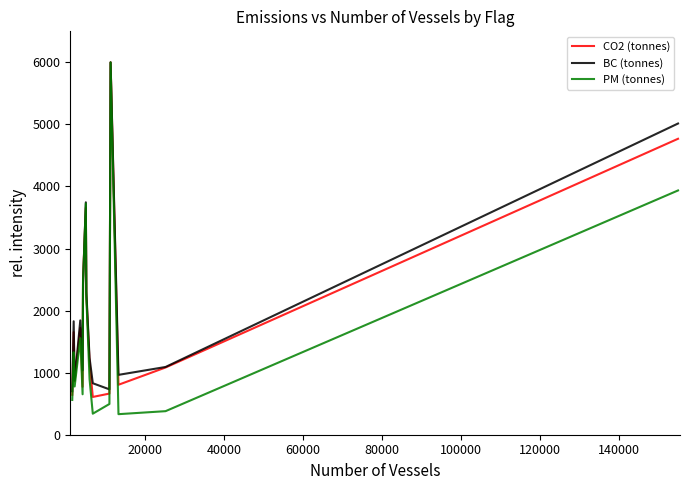

What is the minimum value for CO2 (tonnes)?

608.7